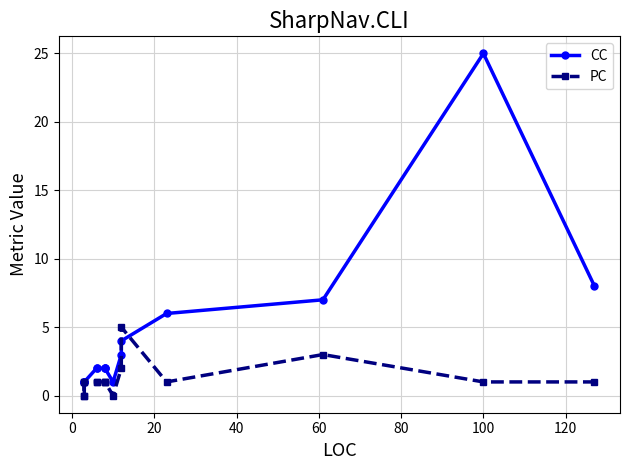

What is the sum of all PC values?

20